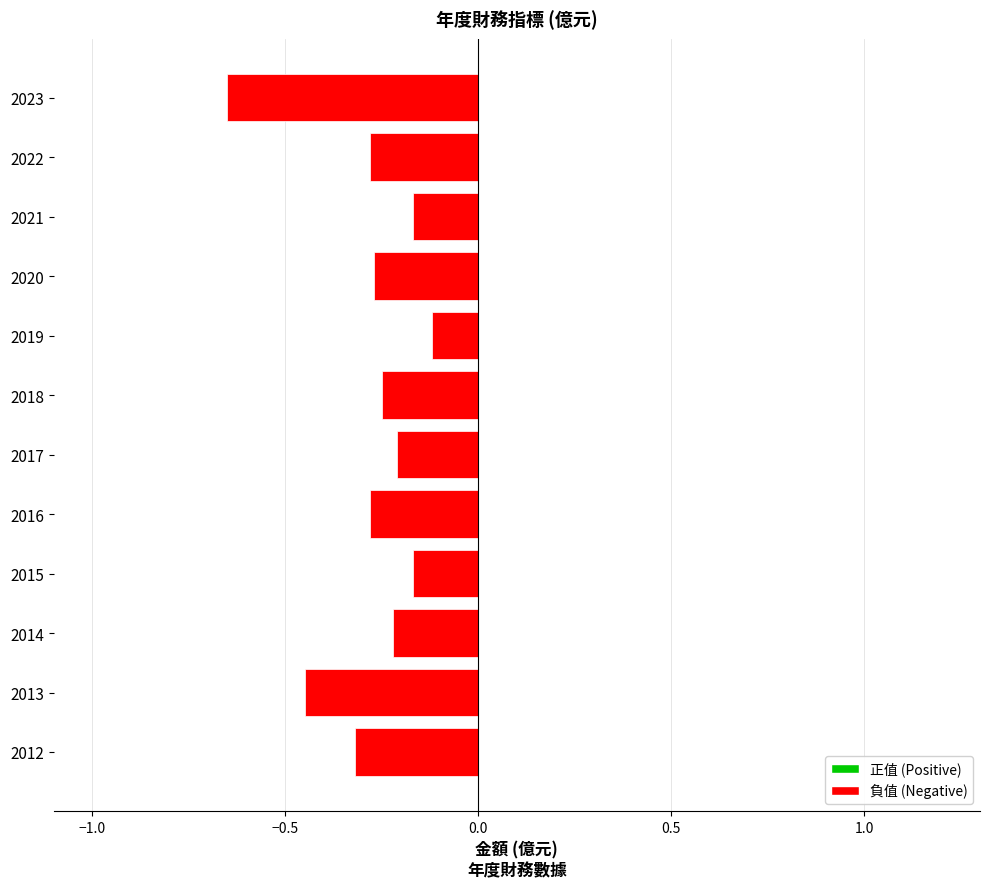

What is the difference between the second highest and second lowest values?

0.3